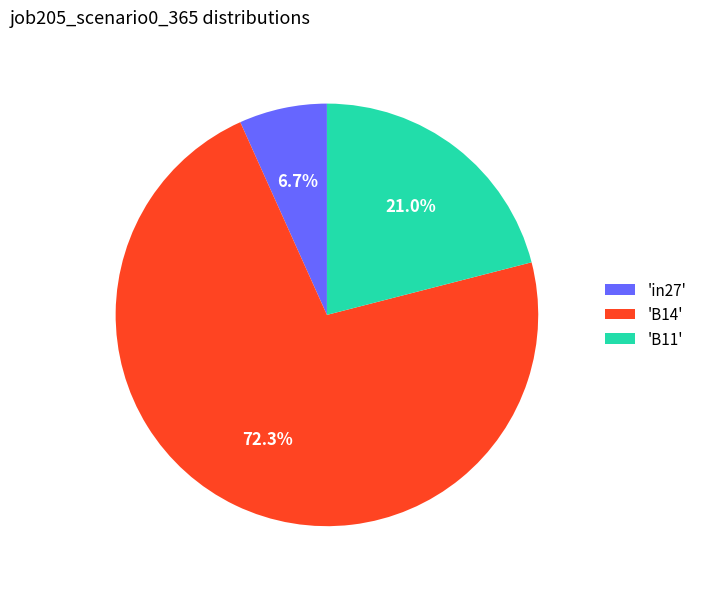

What is the smallest slice in the pie chart?

'in27'